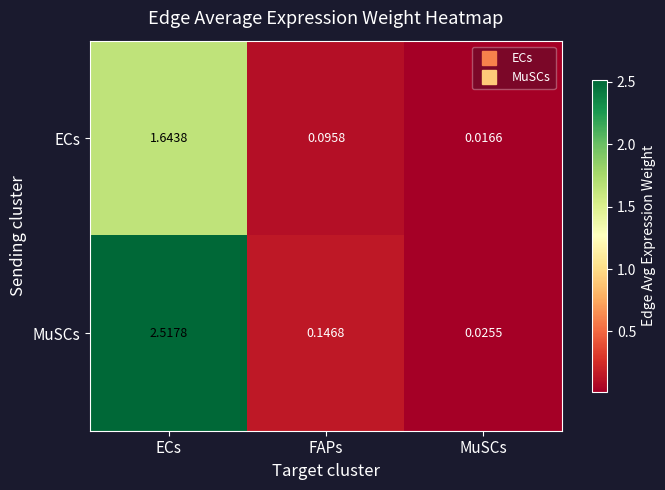

At which category is the sum across all series the highest?

ECs